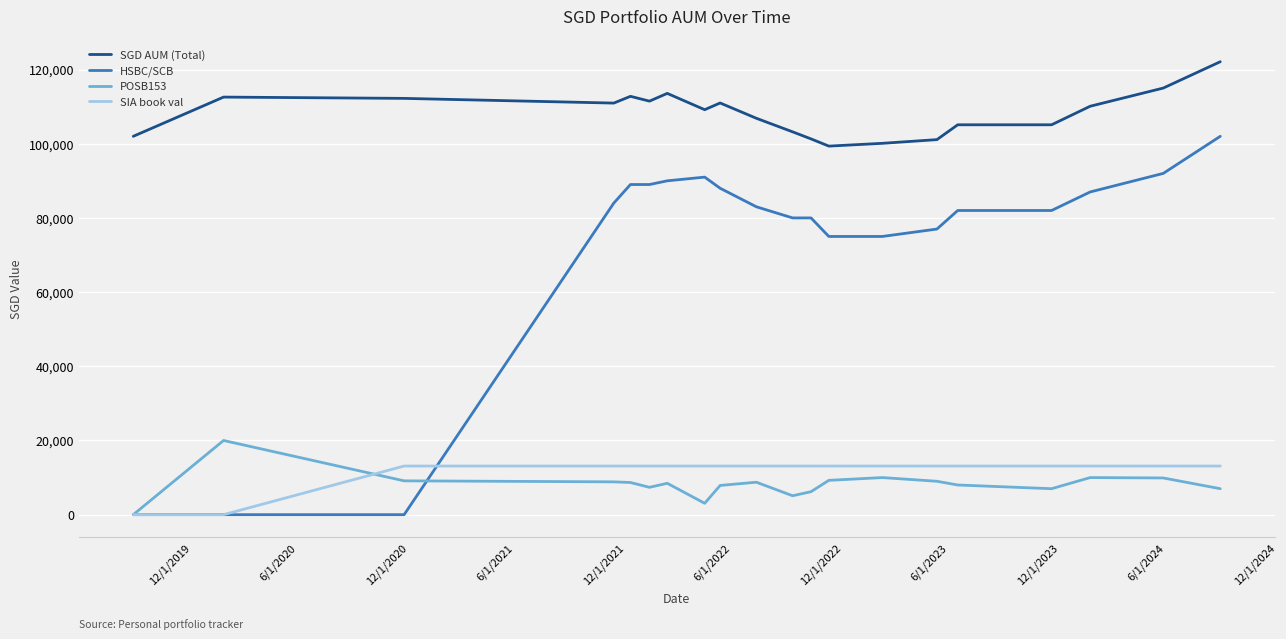

True or false: SGD AUM (Total) and HSBC/SCB cross at least once.

False